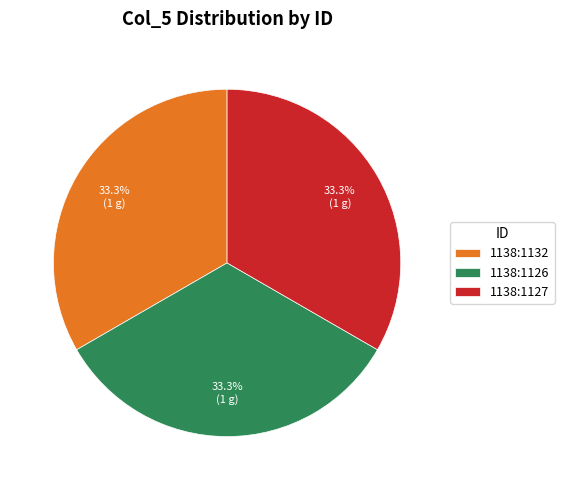

The 1138:1126 slice represents 23% of the pie. True or false?

False